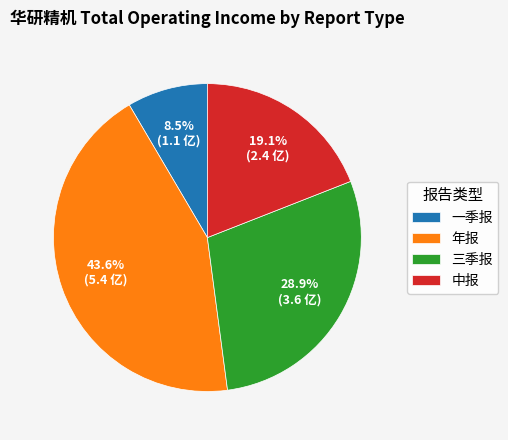

What is the ratio of the value at 中报 to the value at 三季报?

0.7